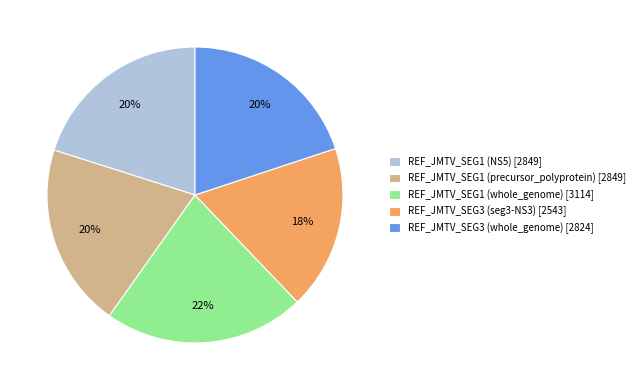

Do REF_JMTV_SEG1 (precursor_polyprotein) and REF_JMTV_SEG1 (whole_genome) together represent more than half of the pie?

No